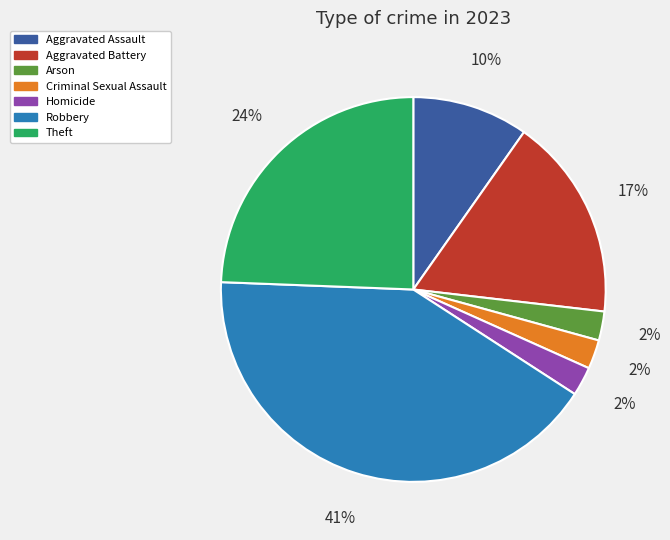

Which has a higher value, Robbery or Homicide?

Robbery